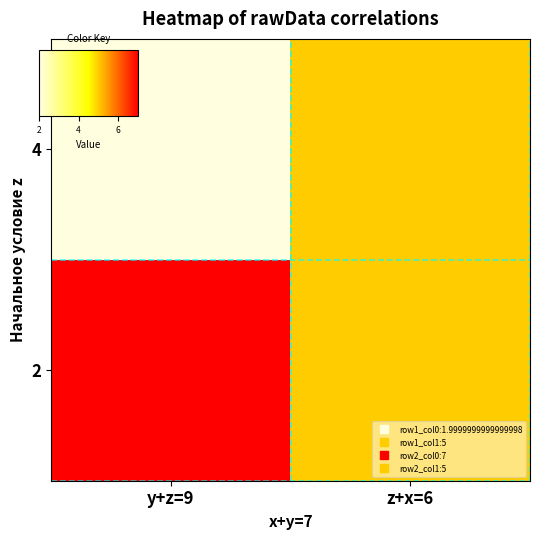

What is the total value across all series at z+x=6?

10.0